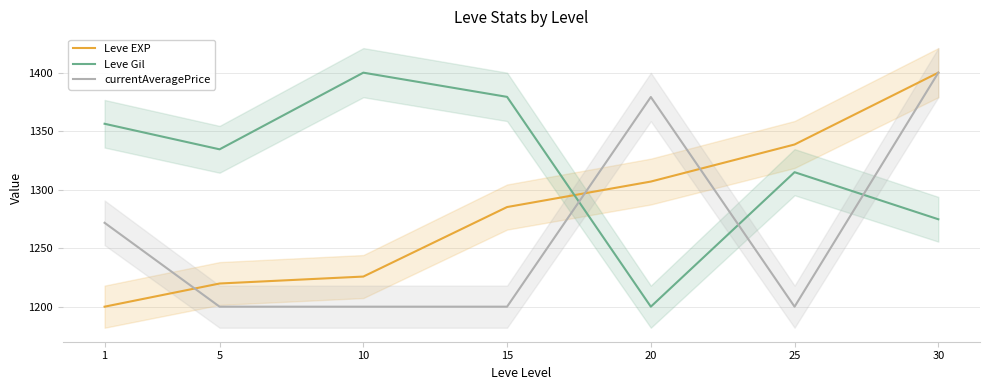

Which has a higher value, 30 or 25?

30